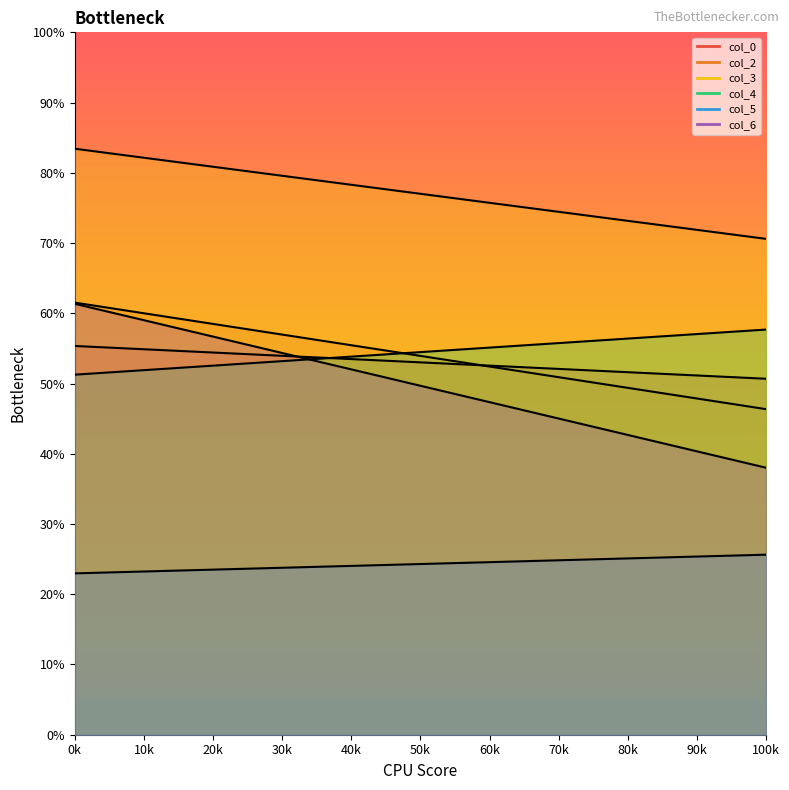

Which series has the largest total across all categories?

col_3